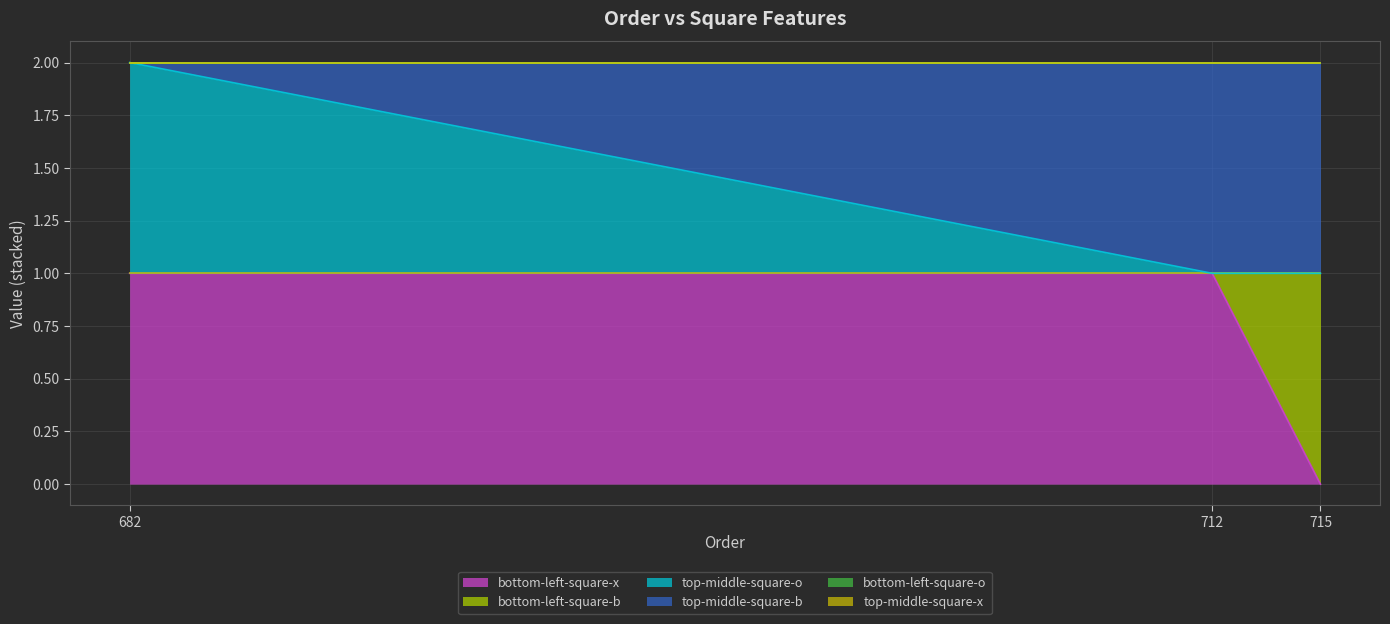

Reading left to right, transcribe all the data shown in this chart.

bottom-left-square-x: 682=1	712=1	715=0
bottom-left-square-b: 682=0	712=0	715=1
top-middle-square-o: 682=1	712=0	715=0
top-middle-square-b: 682=0	712=1	715=1
bottom-left-square-o: 682=0	712=0	715=0
top-middle-square-x: 682=0	712=0	715=0